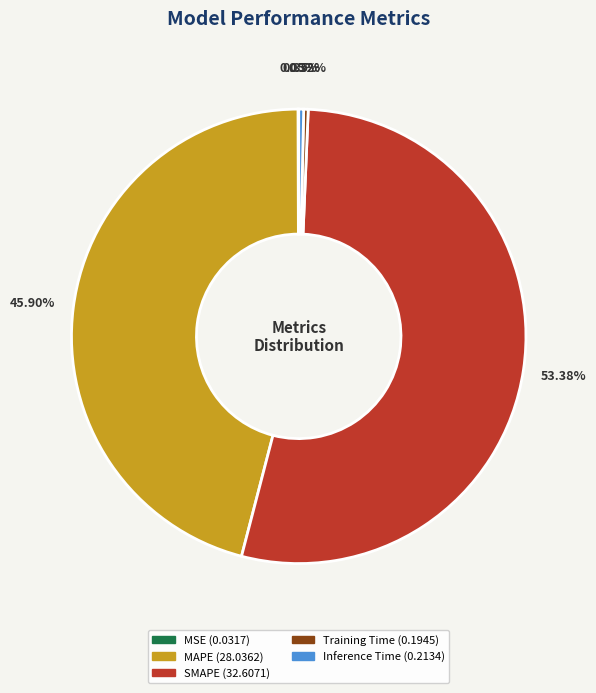

To the nearest percent, what is the combined percentage of MAPE and SMAPE?

99%